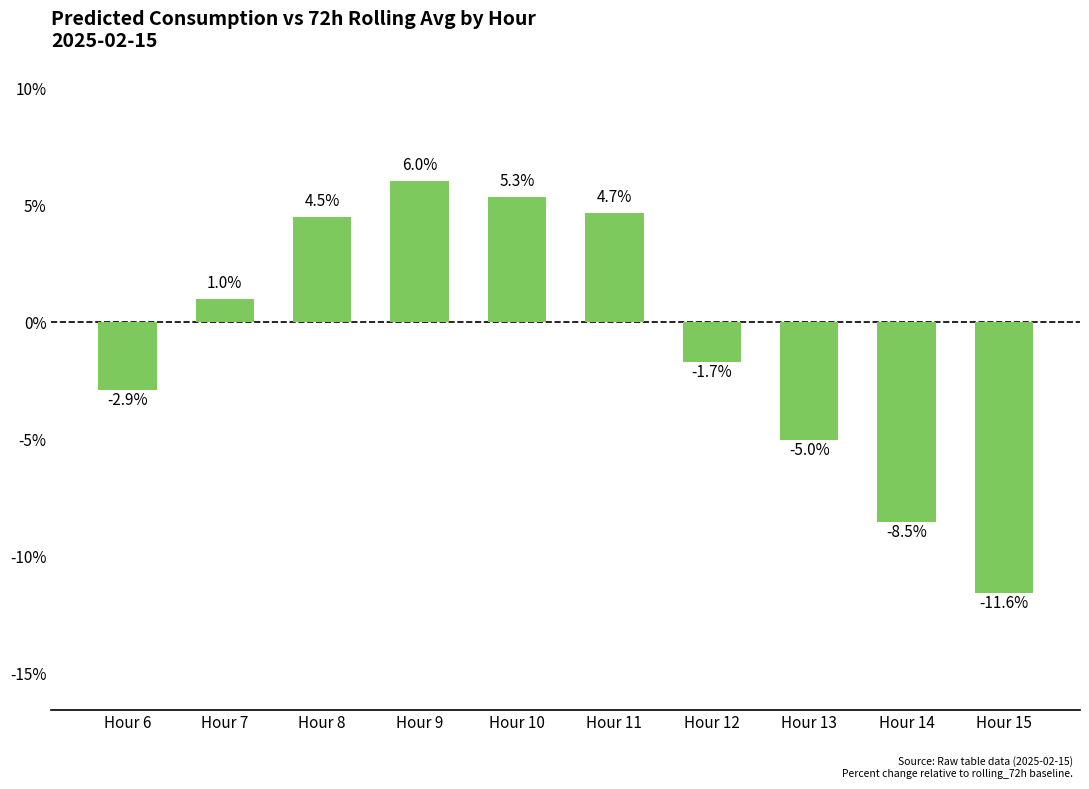

How many data points are less than 0?

5